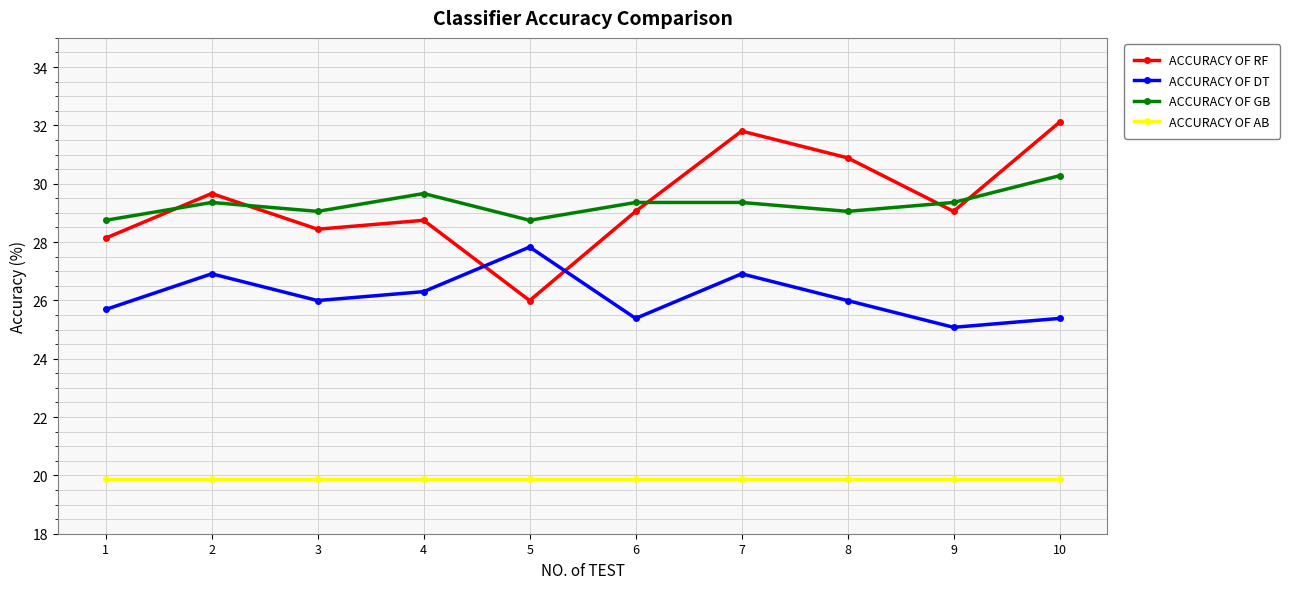

Reading left to right, what are all the values shown in this chart?

ACCURACY OF RF: 28.1	29.7	28.4	28.7	26.0	29.1	31.8	30.9	29.1	32.1
ACCURACY OF DT: 25.7	26.9	26.0	26.3	27.8	25.4	26.9	26.0	25.1	25.4
ACCURACY OF GB: 28.7	29.4	29.1	29.7	28.7	29.4	29.4	29.1	29.4	30.3
ACCURACY OF AB: 19.9	19.9	19.9	19.9	19.9	19.9	19.9	19.9	19.9	19.9